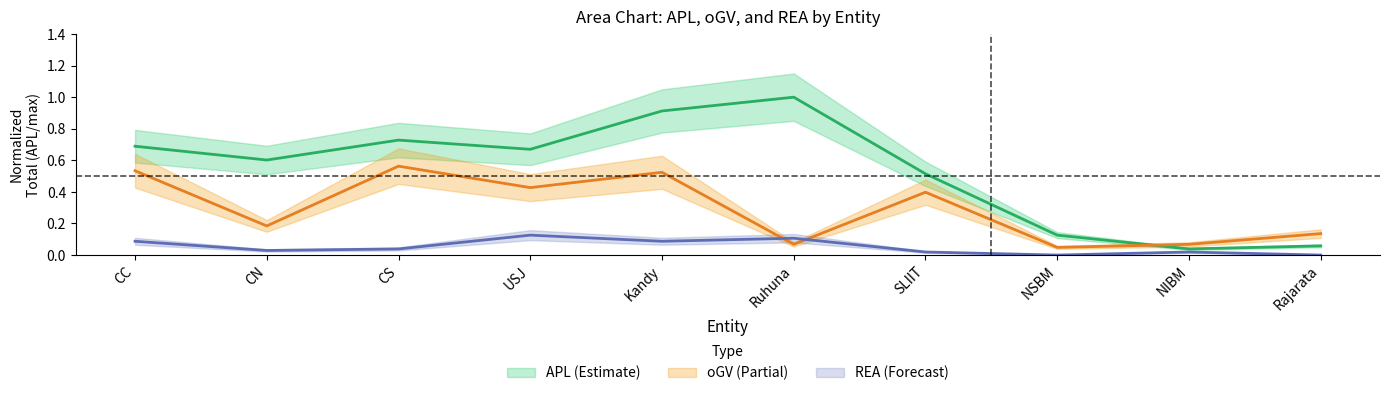

How many lines are shown in the chart?

3